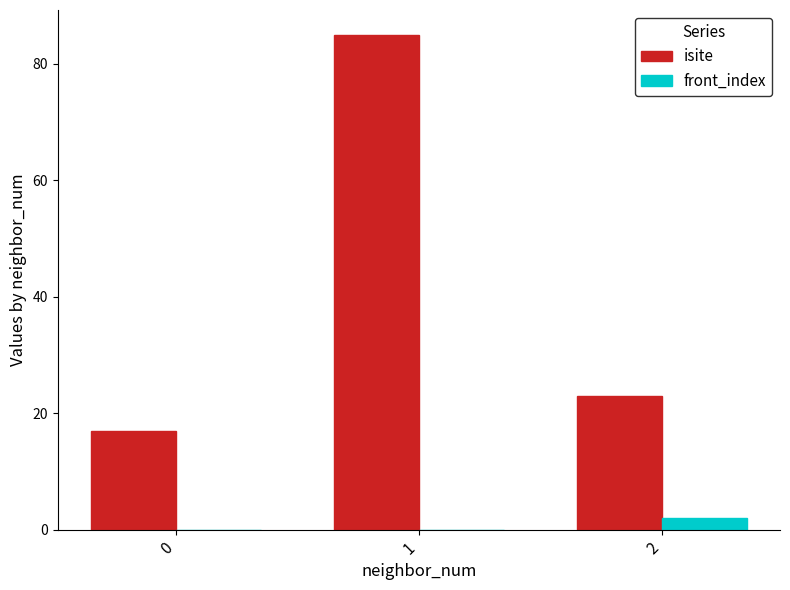

Between 1 and 2, which series saw the biggest shift?

isite